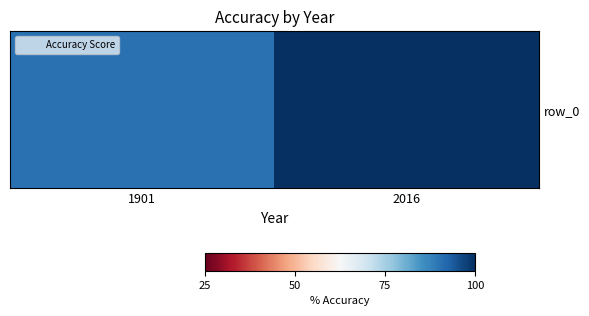

What is the maximum value shown in the chart?

100.0